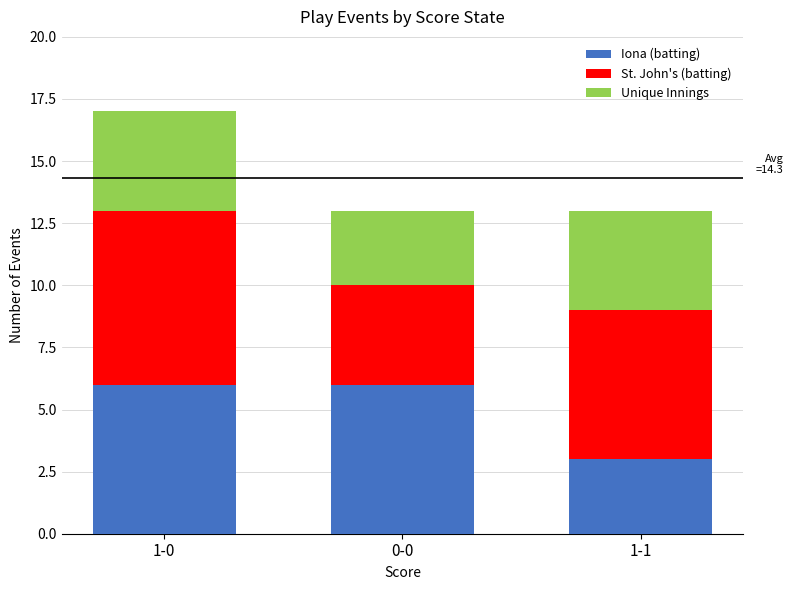

True or false: Iona (batting) has a value of 11 at 1-0.

False